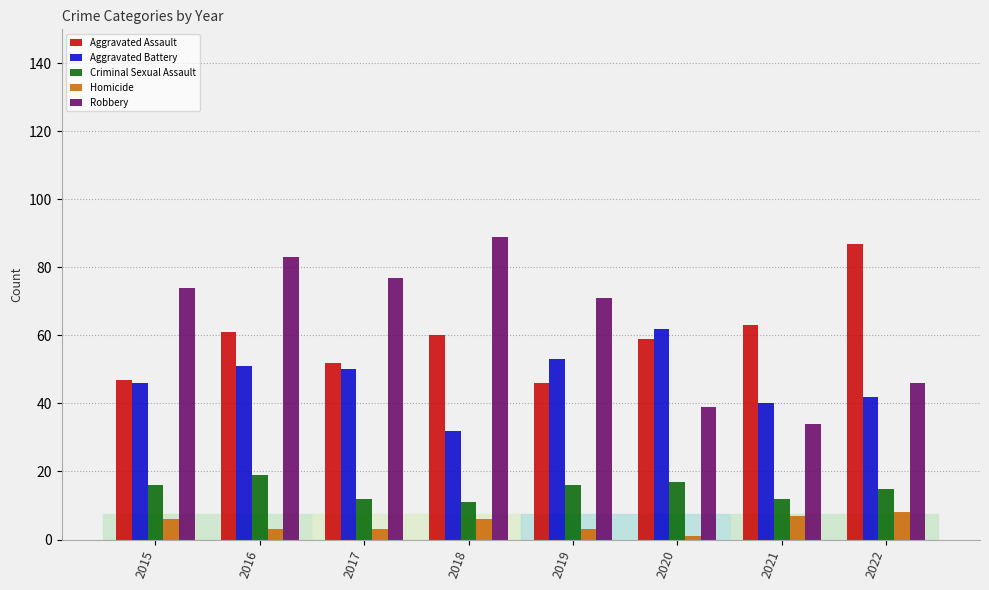

Which category has the lowest value across all series?

2020